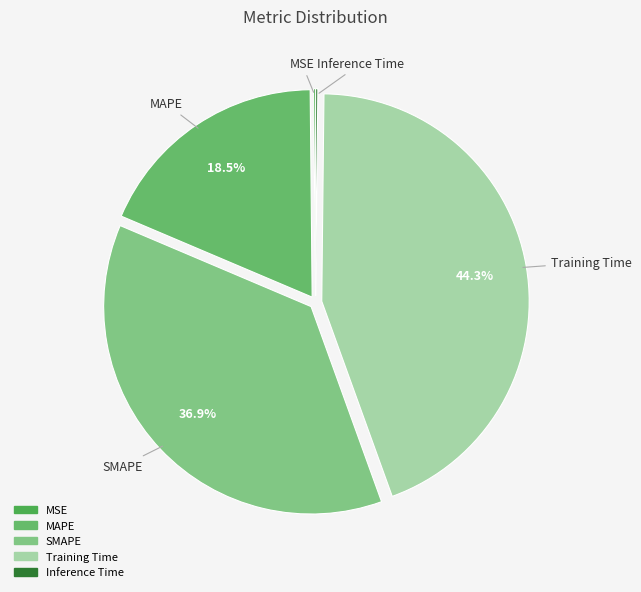

What percentage is the SMAPE slice, to the nearest percent?

37%